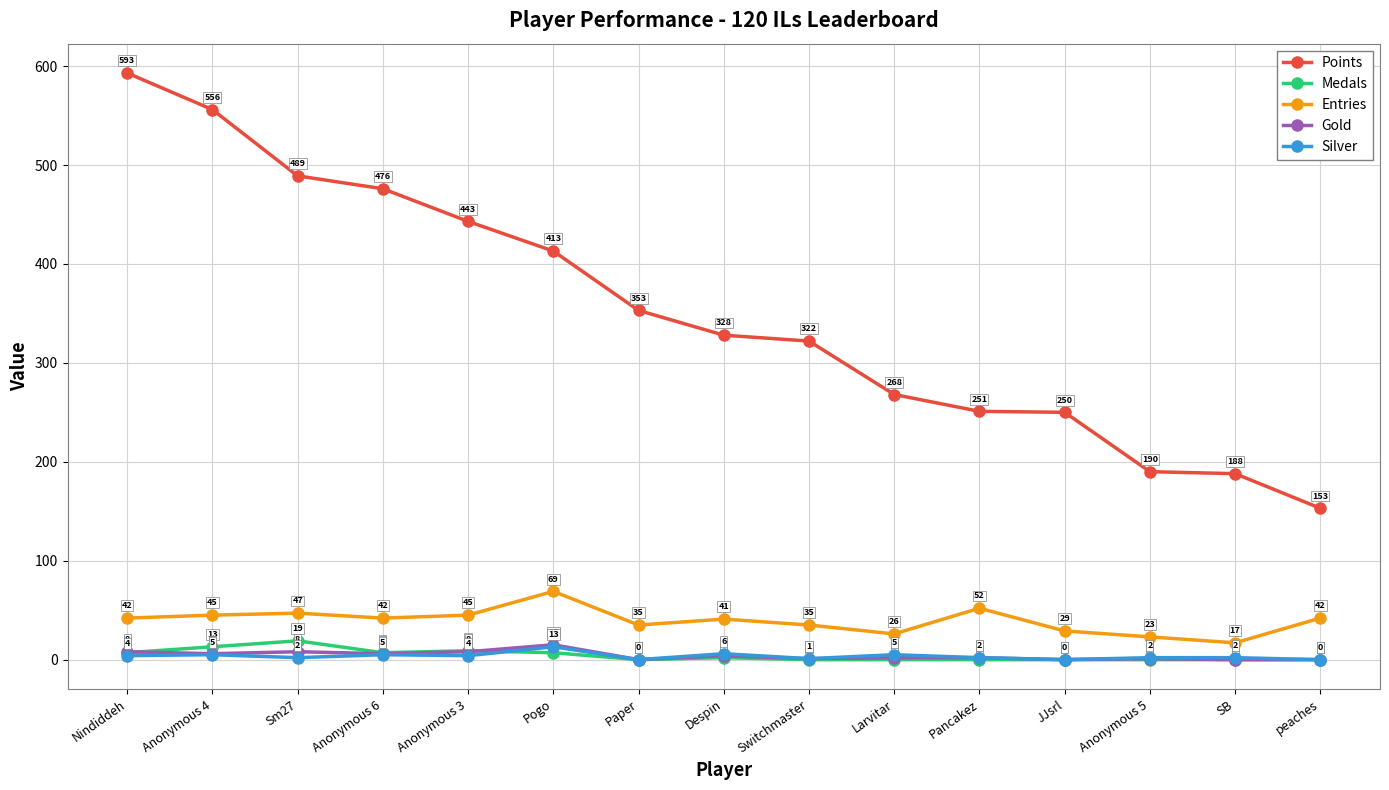

True or false: Entries and Silver intersect in this chart.

False